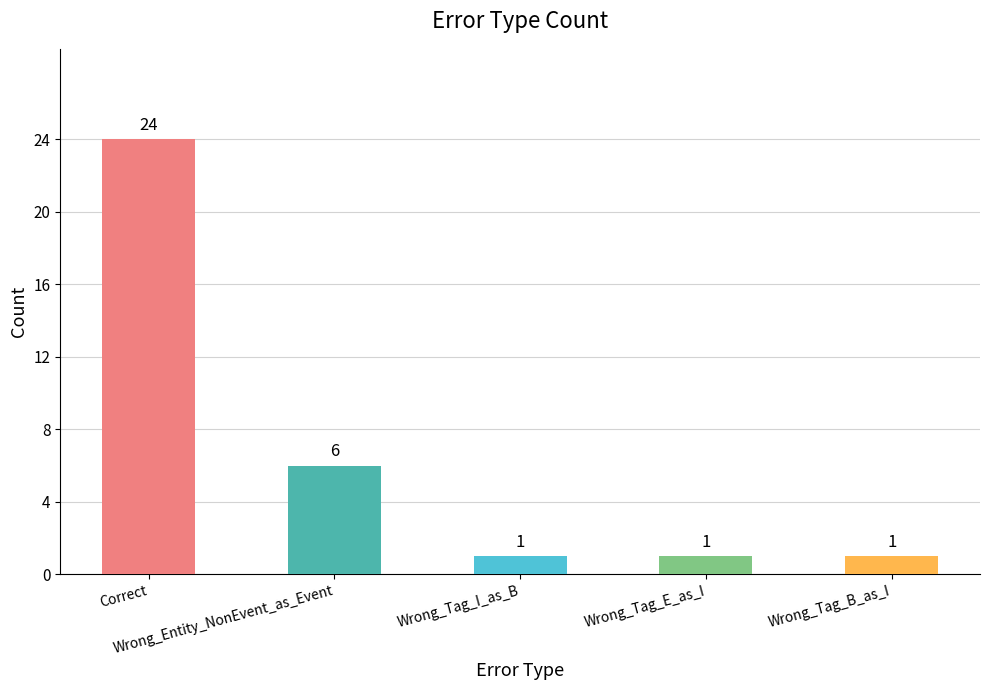

Is it true that the value at Wrong_Tag_I_as_B is 1?

True